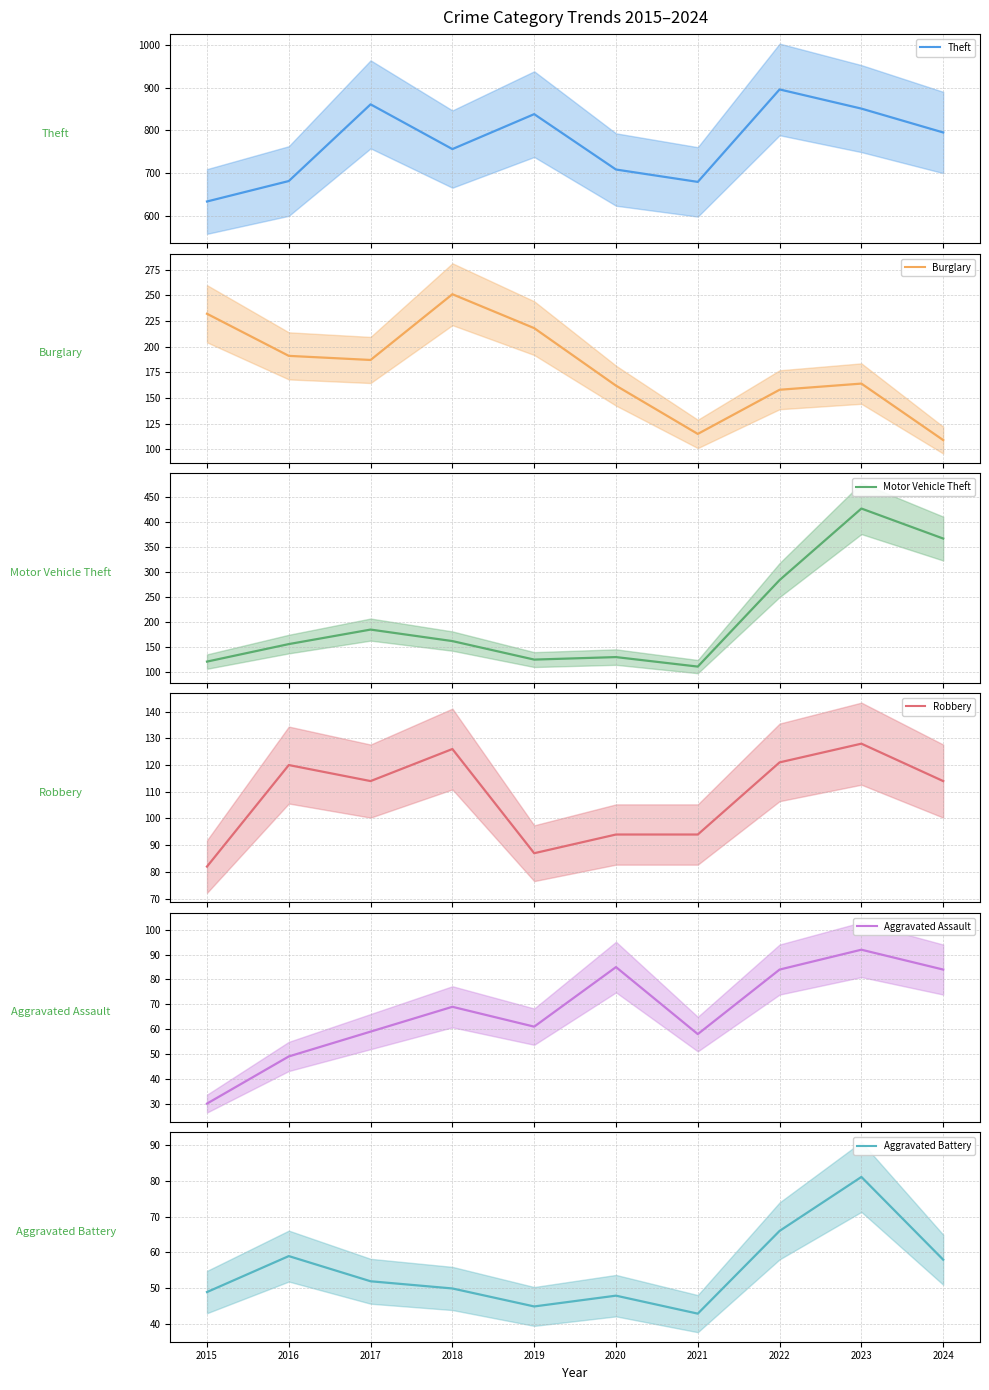

At which category is the sum across all series the highest?

2023